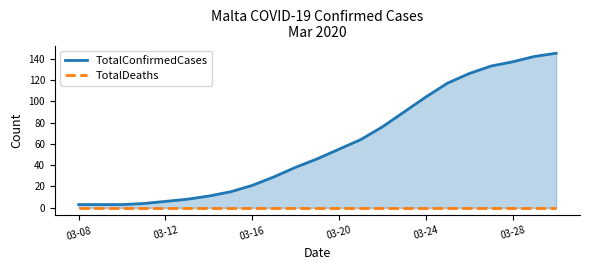

What is the spread (max minus min) of values at 19?

133